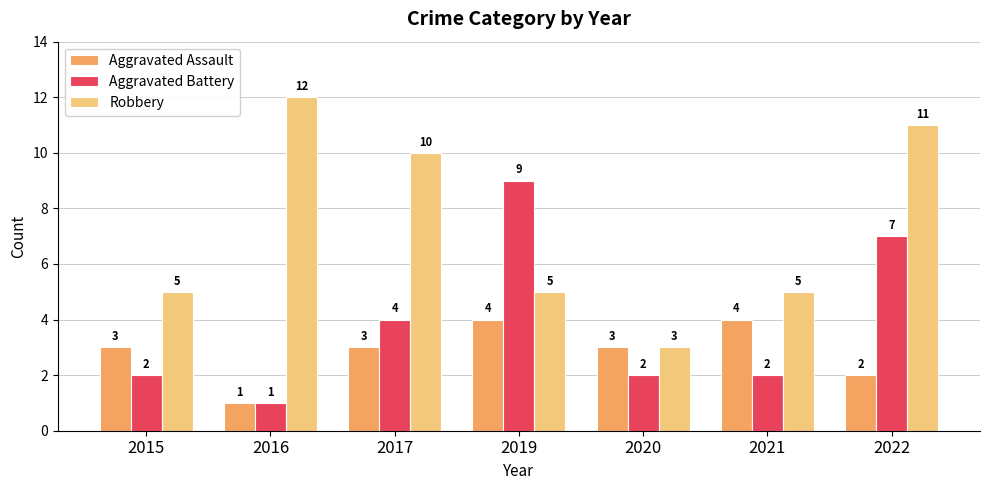

What is the sum of the Aggravated Assault values at 2020 and 2021?

7